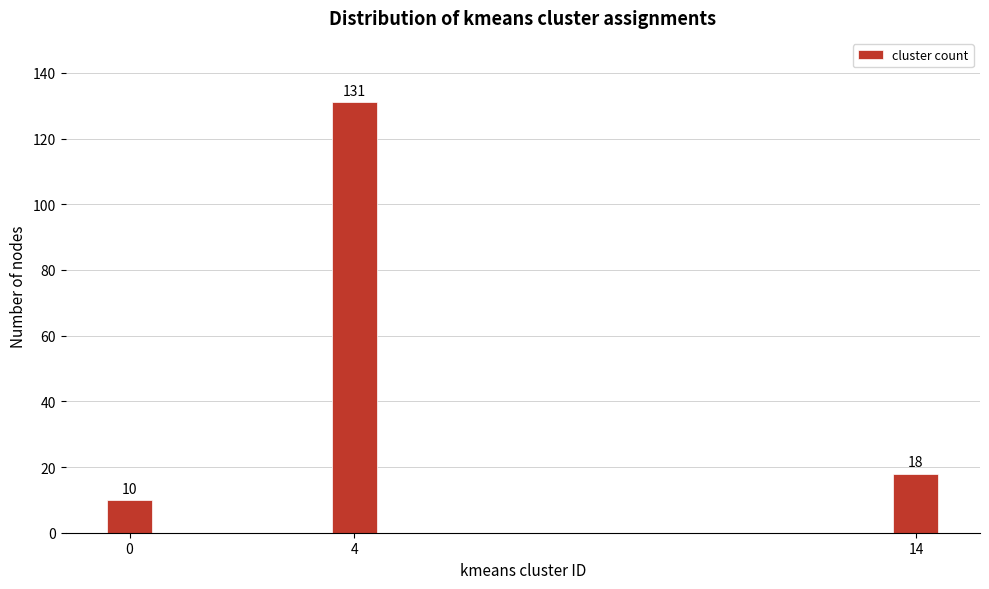

Reading left to right, what are all the values shown in this chart?

10	131	18